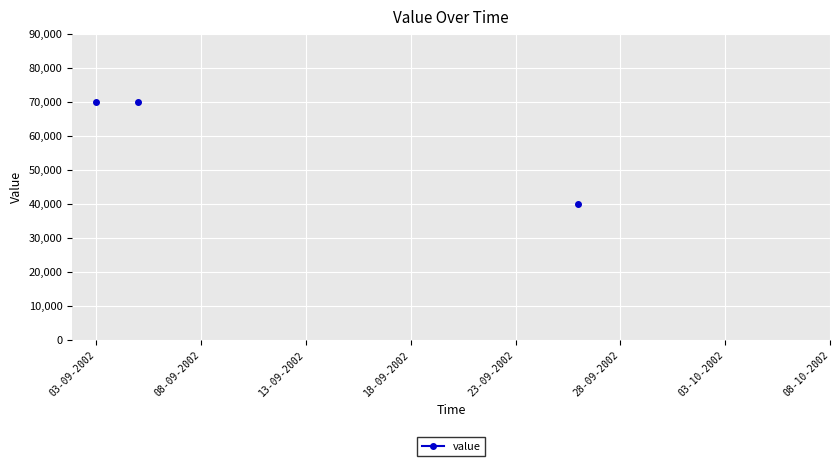

Is this an area chart (filled region under the line)?

No